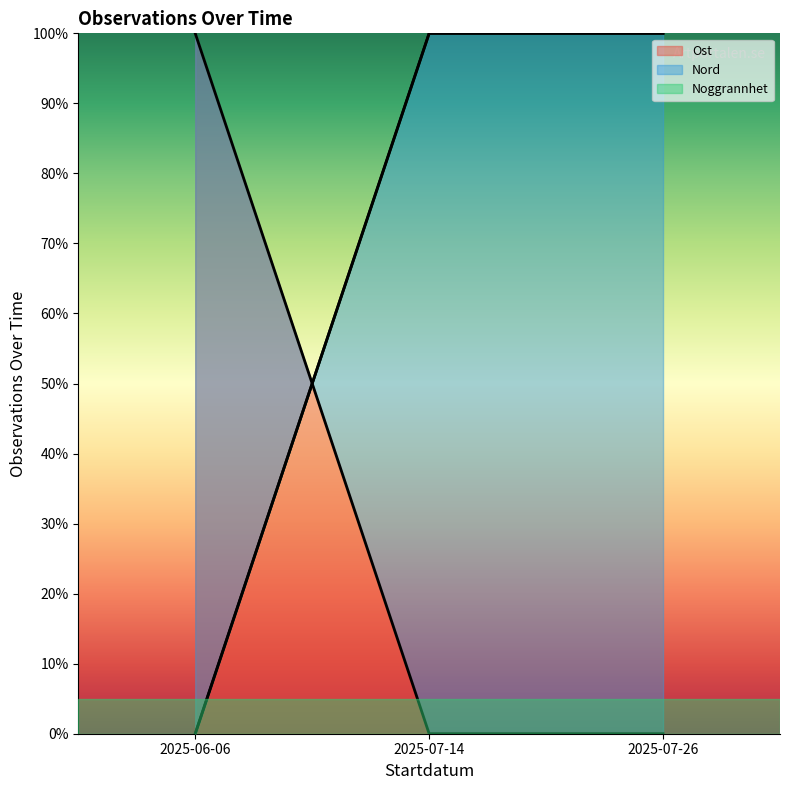

Count the Nord values in the range 0 to 1.

3